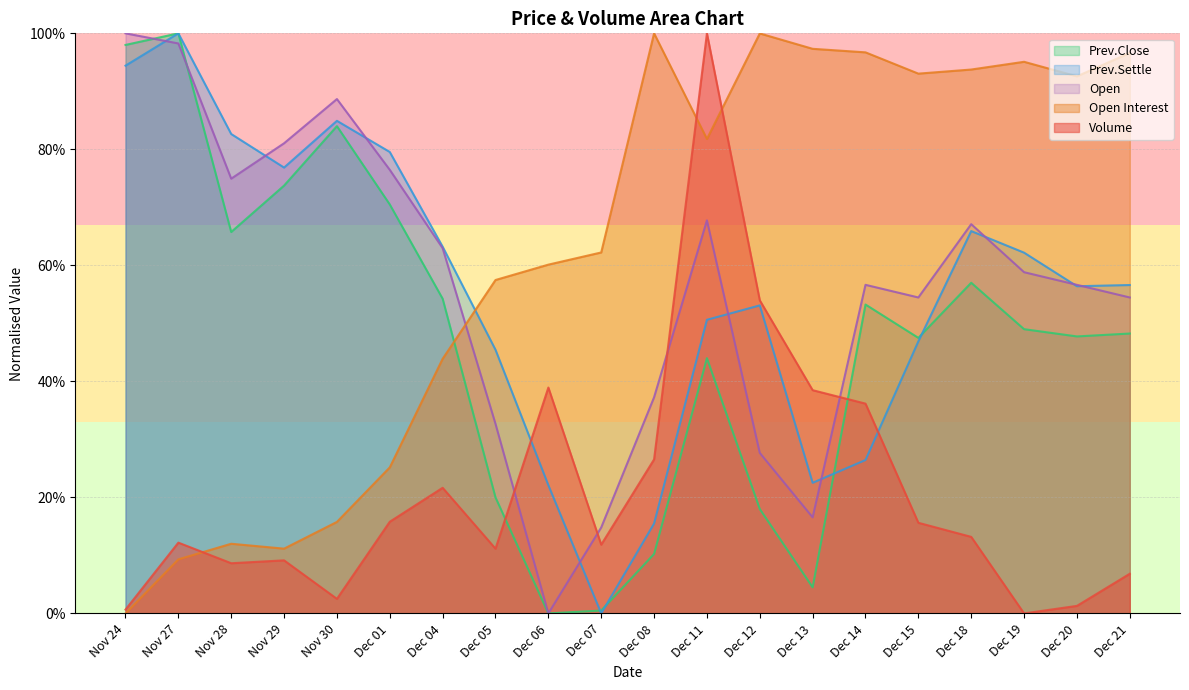

Which category has the lowest value in the Prev.Settle series?

Dec 07